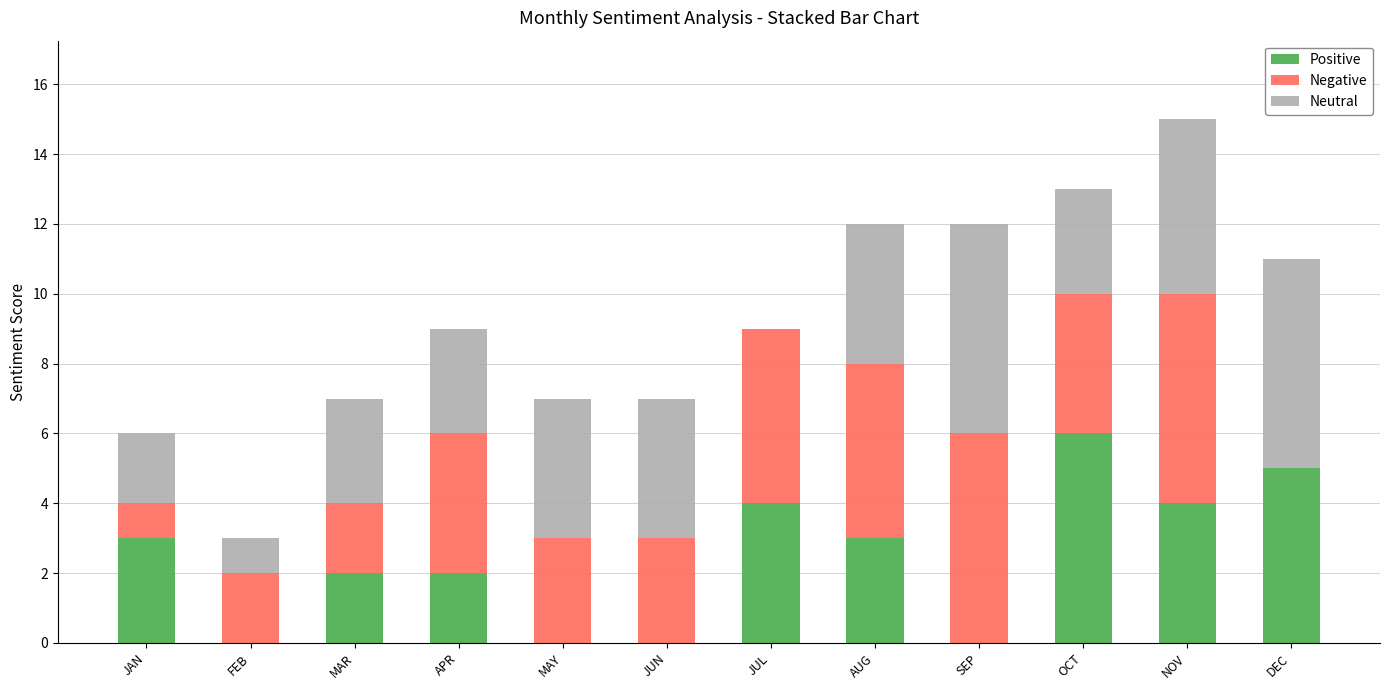

What is the highest value of the Positive series?

6